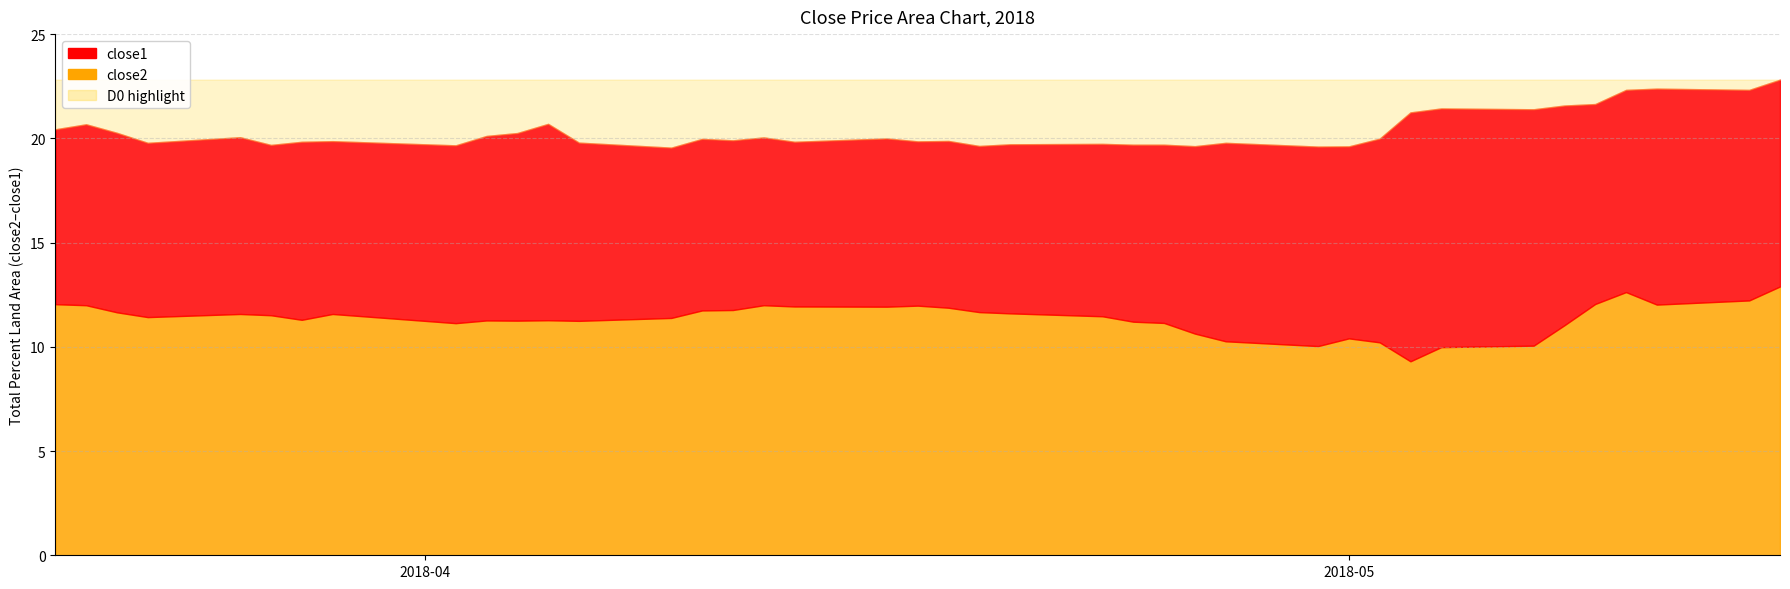

True or false: close2 and close1 intersect in this chart.

False